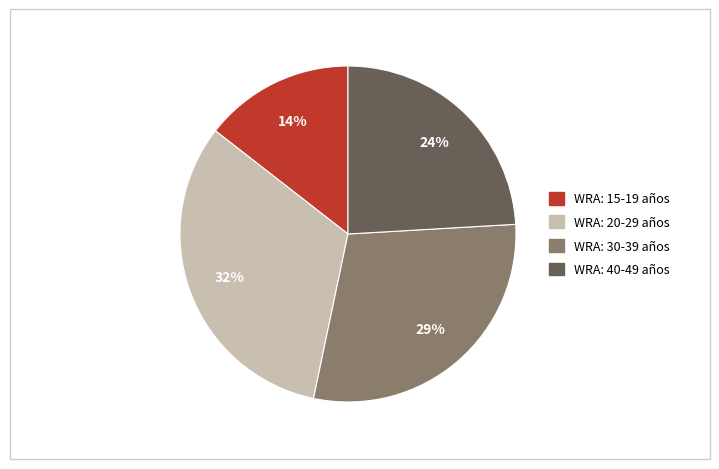

The WRA: 40-49 años slice represents 24% of the pie. True or false?

True